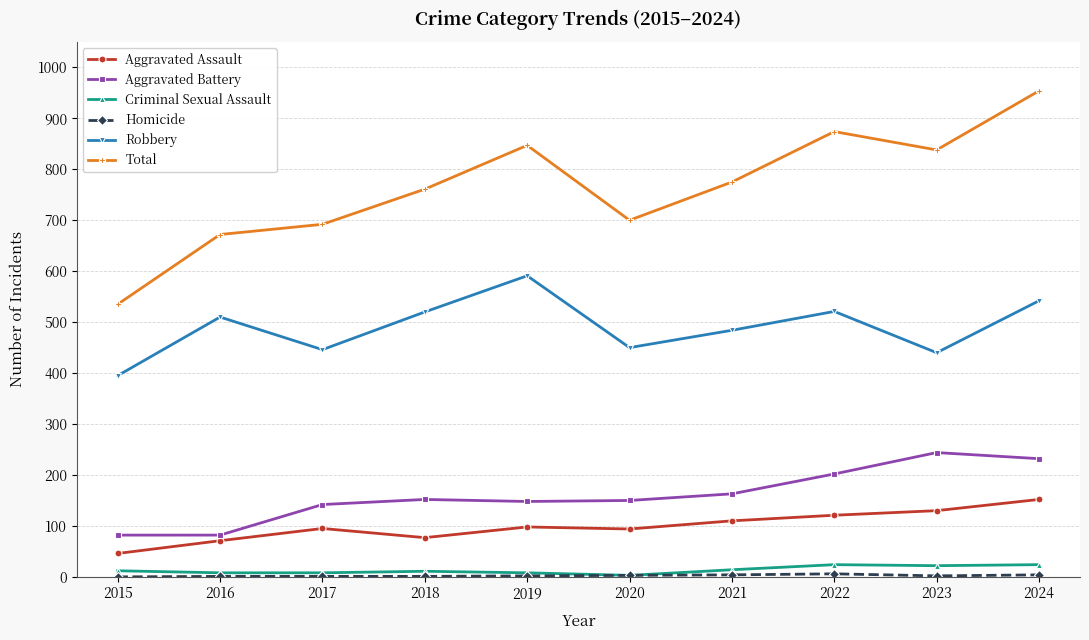

What is the difference between the maximum and second lowest values in the Criminal Sexual Assault series?

16